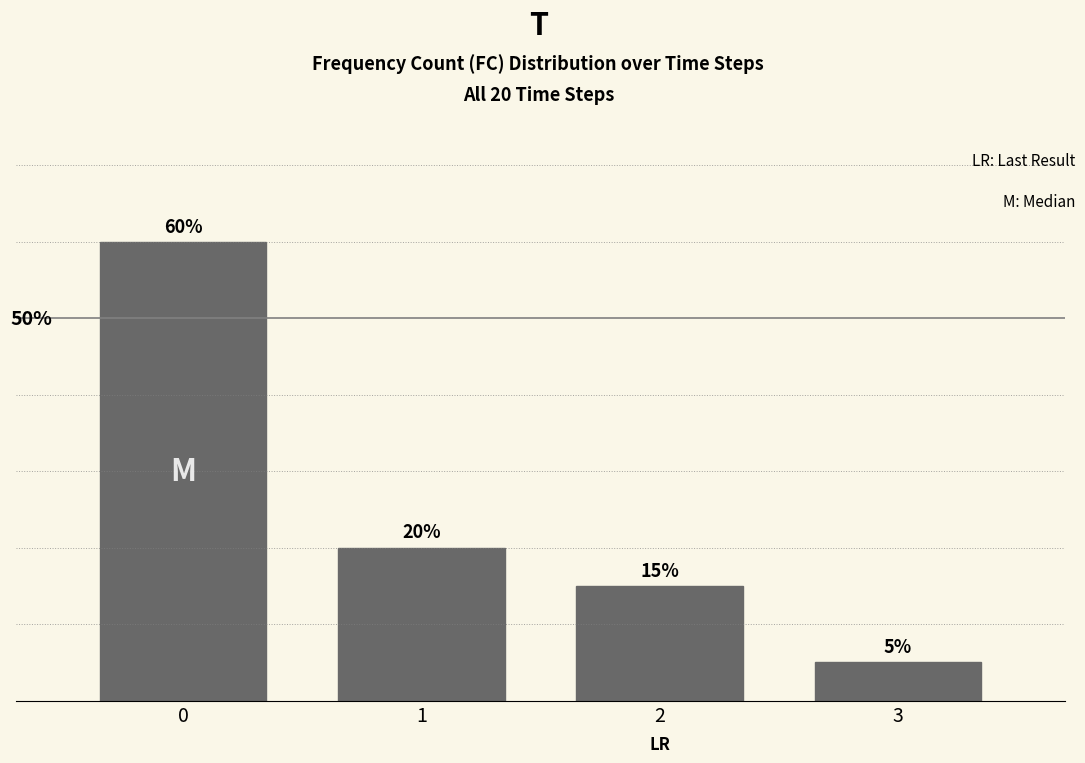

List the labels in order of value, largest first.

0, 1, 2, 3